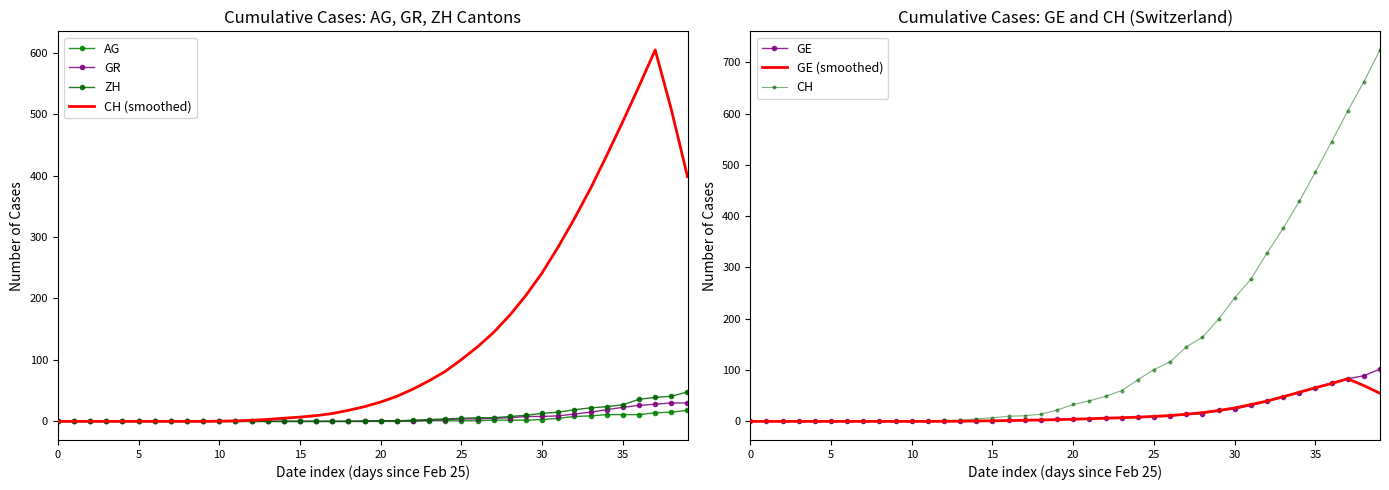

True or false: GR has more than 0 points higher than both neighbors.

False